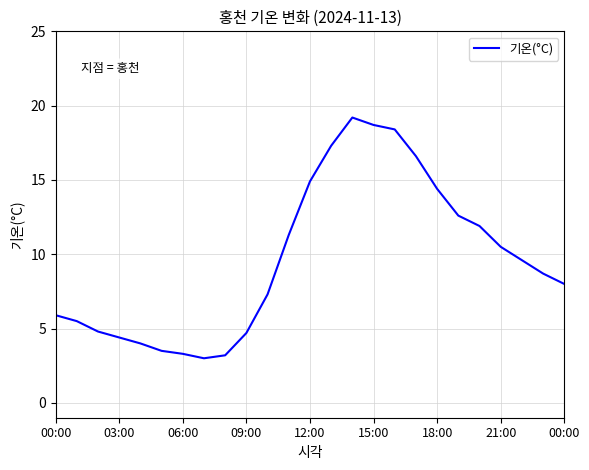

What is the minimum value shown in the chart?

3.0